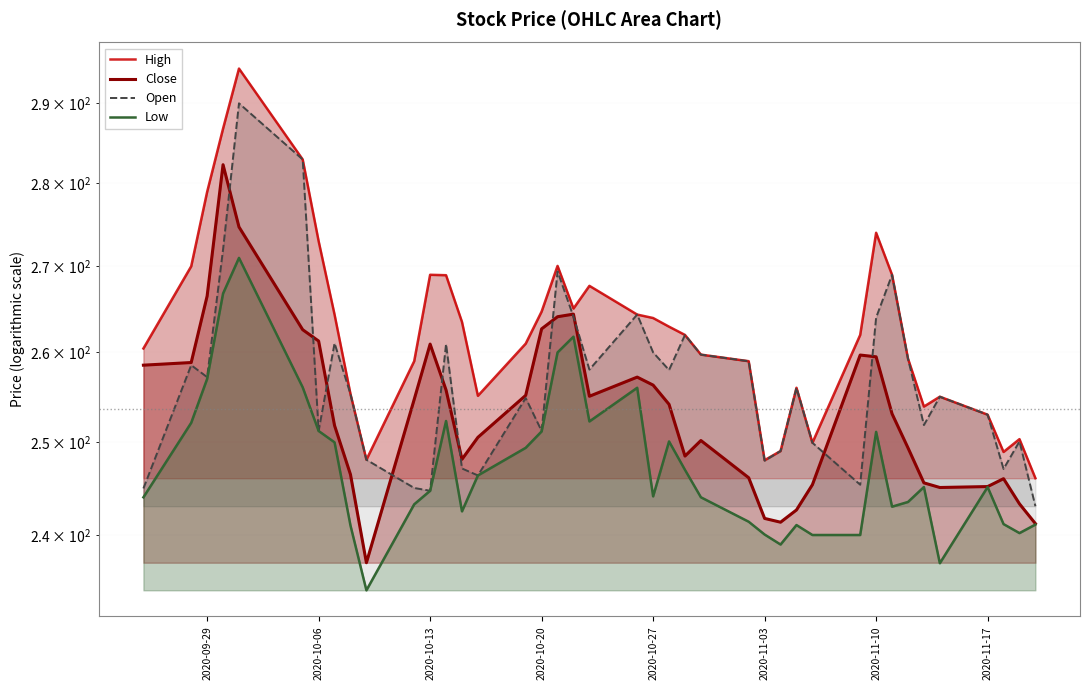

Reading left to right, transcribe all the data shown in this chart.

High: 260.5	270.0	279.0	286.8	294.5	283.0	273.0	264.4	255.3	248.1	259.0	269.0	269.0	263.5	255.1	261.0	264.7	270.0	265.0	267.7	264.4	264.0	263.0	262.0	259.8	259.0	248.0	249.0	256.0	249.9	262.0	274.0	269.0	259.3	253.9	255.0	253.0	248.9	250.3	246.1
Close: 258.5	258.9	266.5	282.3	274.7	262.6	261.3	251.8	246.4	237.1	254.7	261.0	255.8	248.1	250.5	255.1	262.7	264.1	264.4	255.1	257.2	256.3	254.1	248.4	250.1	246.1	241.8	241.4	242.6	245.4	259.7	259.5	253.1	249.4	245.6	245.1	245.1	246.0	243.3	241.2
Open: 244.9	258.5	257.2	272.0	290.0	283.0	251.2	261.0	255.3	248.1	245.0	244.7	261.0	247.1	246.4	254.9	251.2	269.4	264.1	258.0	264.4	260.0	258.0	262.0	259.8	259.0	247.9	249.0	256.0	249.9	245.4	264.0	269.0	259.3	251.9	255.0	253.0	247.1	250.1	243.1
Low: 244.0	252.1	257.0	266.8	271.0	256.0	251.2	249.9	241.0	234.2	243.2	244.7	252.3	242.5	246.4	249.4	251.1	260.0	261.8	252.2	256.0	244.1	250.1	246.9	244.0	241.4	240.1	239.0	241.1	240.0	240.0	251.1	243.0	243.5	245.1	237.1	245.1	241.1	240.2	241.1